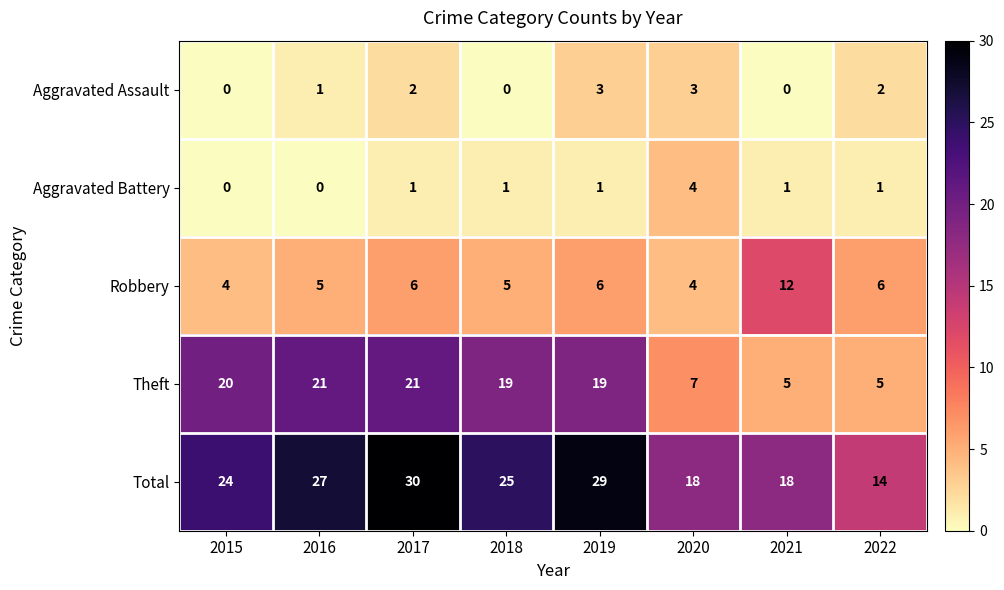

The Total series shows 30 at 2017. True or false?

True